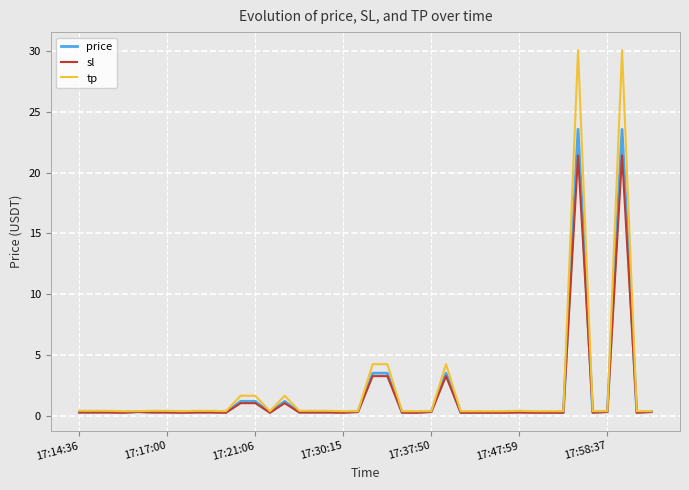

Which series has the largest range (max minus min)?

tp